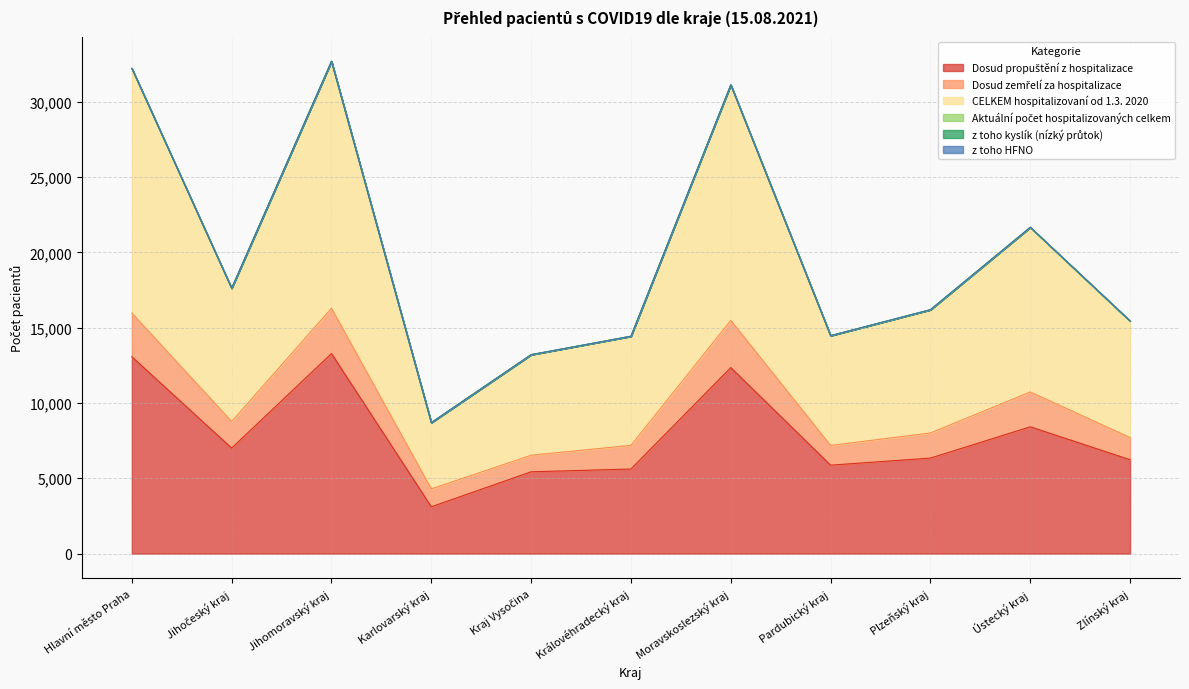

True or false: Aktuální počet hospitalizovaných celkem and Dosud propuštění z hospitalizace intersect in this chart.

False